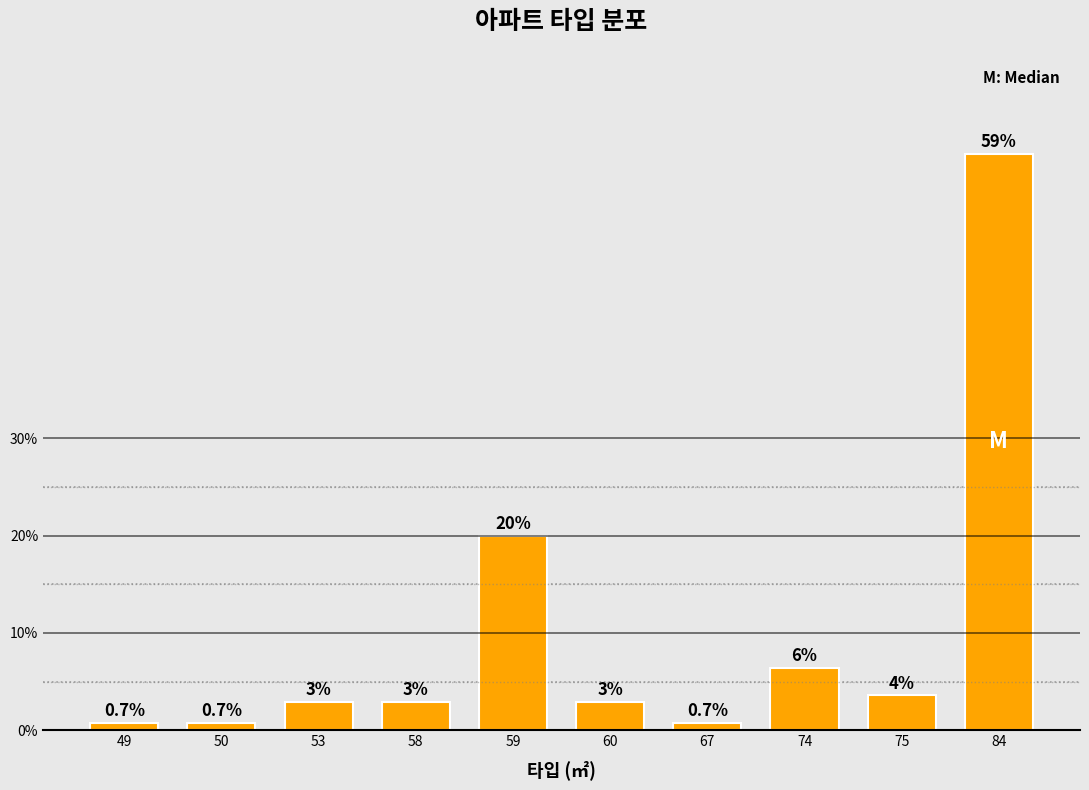

What is the sum of the values at 50 and 84?

60.0